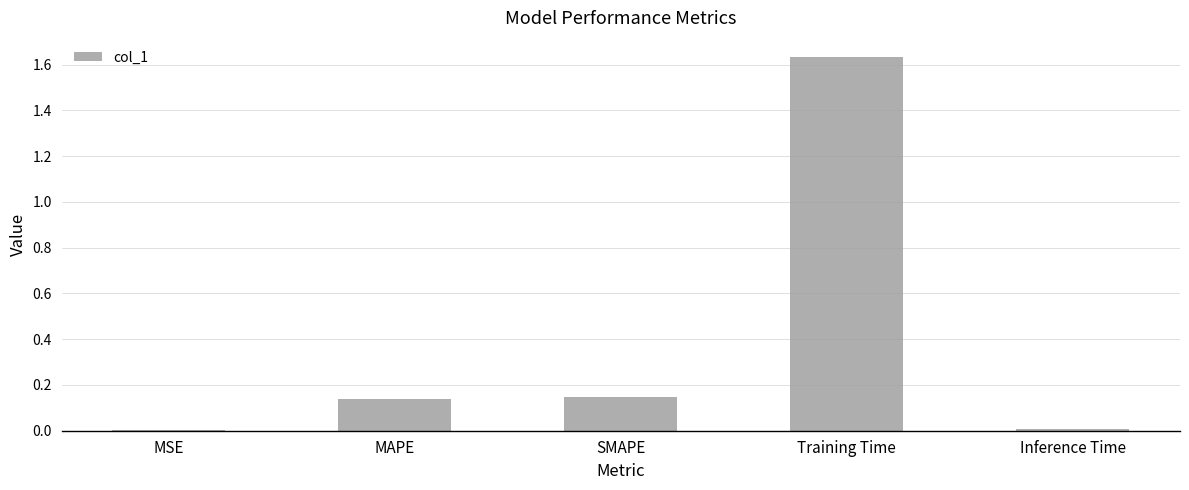

Are the bars horizontal?

No